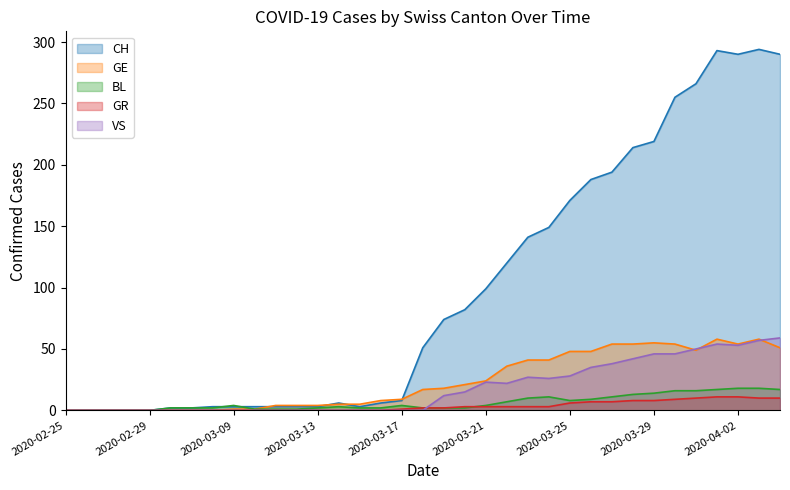

Rank the series at 2020-03-10 from highest to lowest value.

CH, GE, BL, GR, VS